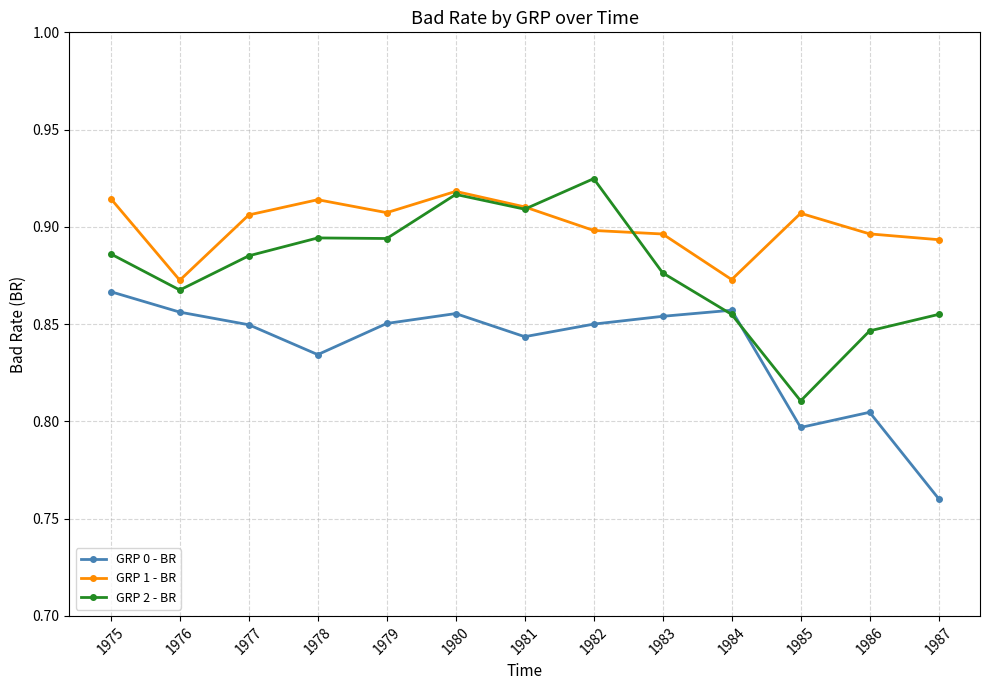

List the series in order of their overall mean, lowest first.

GRP 0 - BR, GRP 2 - BR, GRP 1 - BR